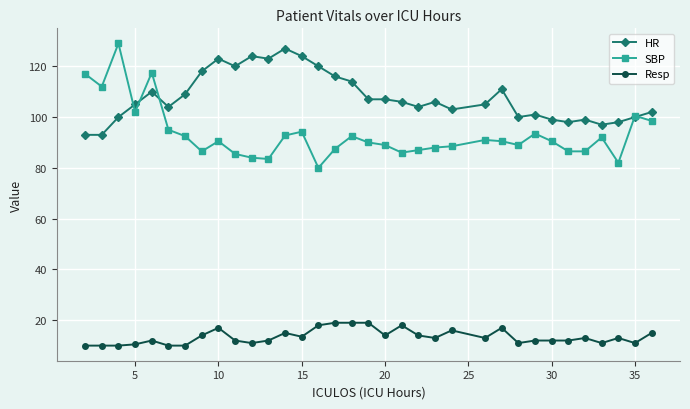

At how many categories does at least one series exceed 72?

34